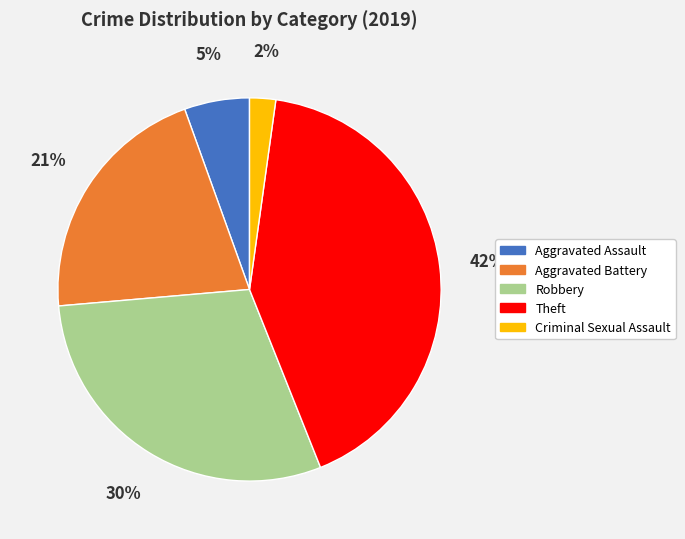

Count the number of slices in the pie.

5